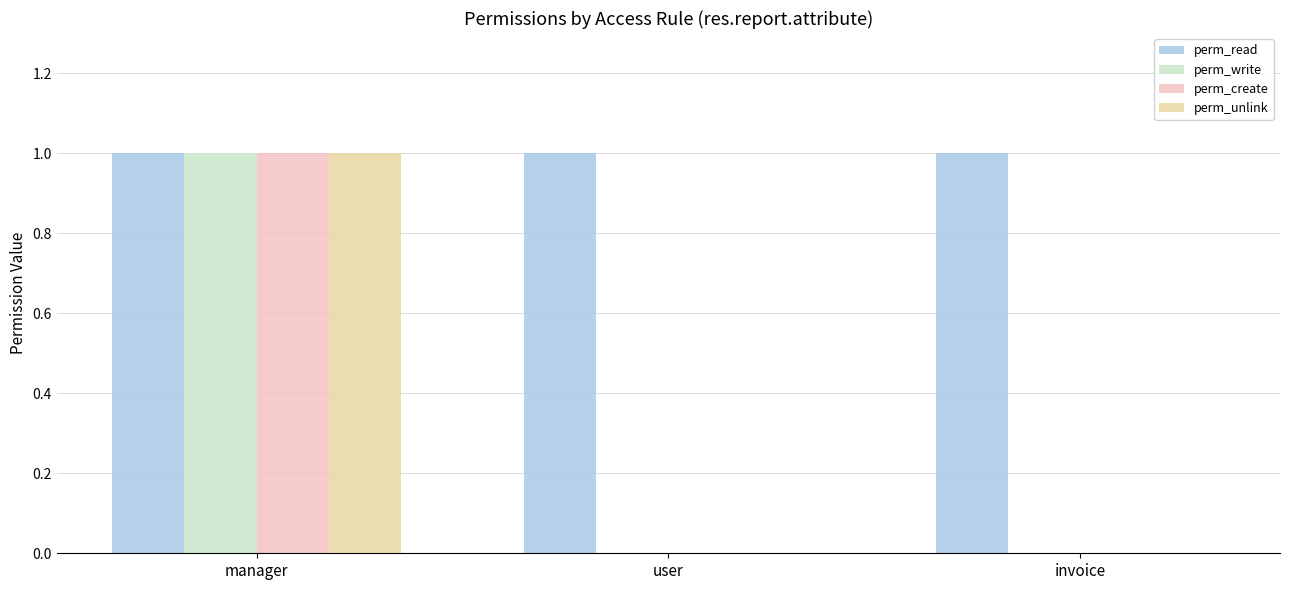

What are all the series names shown in the legend?

perm_read, perm_write, perm_create, perm_unlink